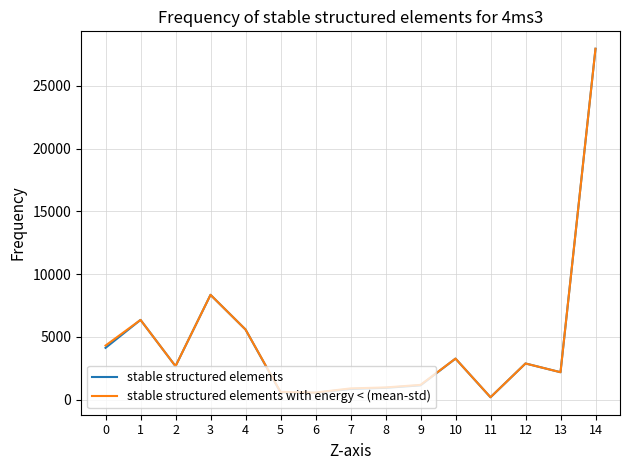

What value does the stable structured elements with energy < (mean-std) series have at 5?

611